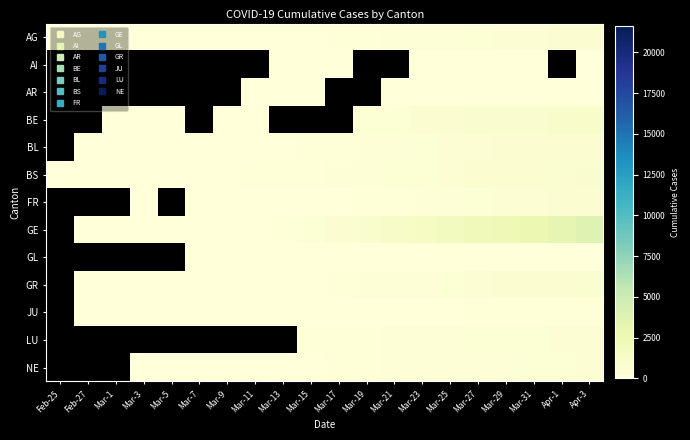

How many categories are shown in the chart?

20